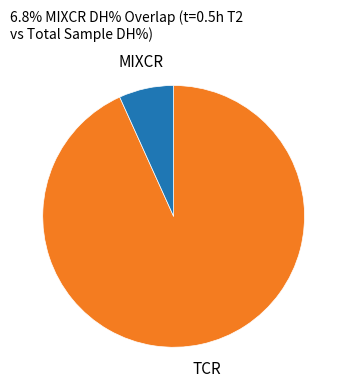

Is there any slice that represents more than half of the pie?

Yes